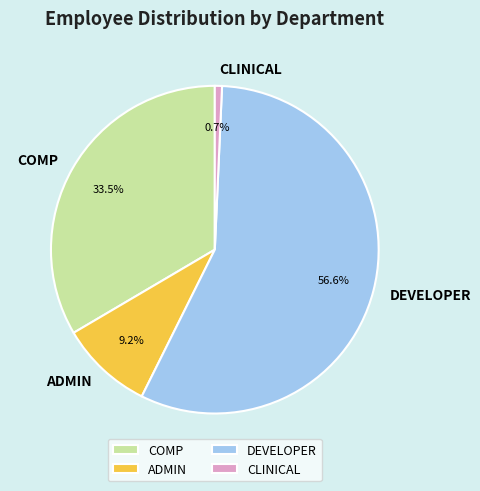

How many segments does this pie chart have?

4